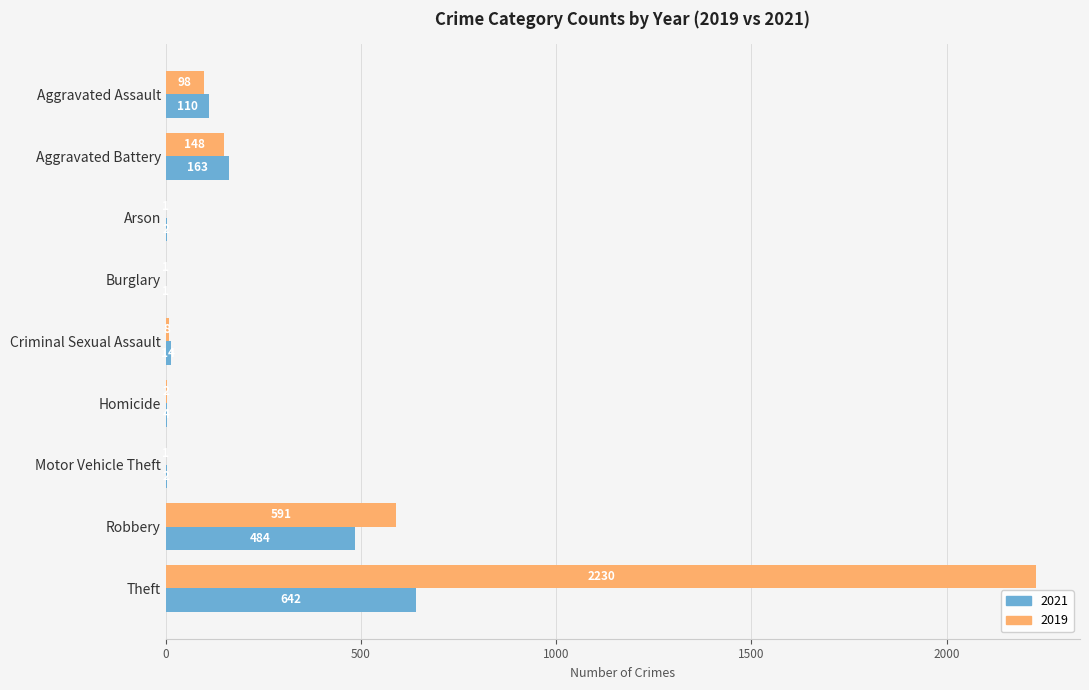

What is the sum of all 2021 values?

1422